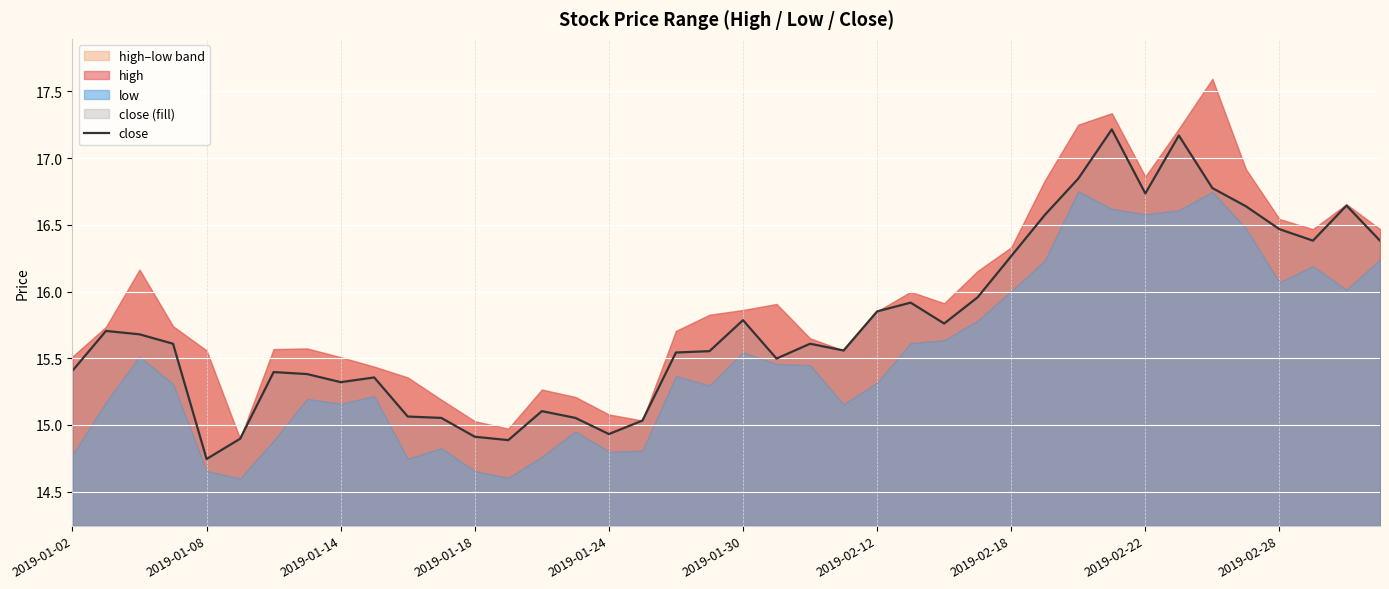

How many values are below 15?

5